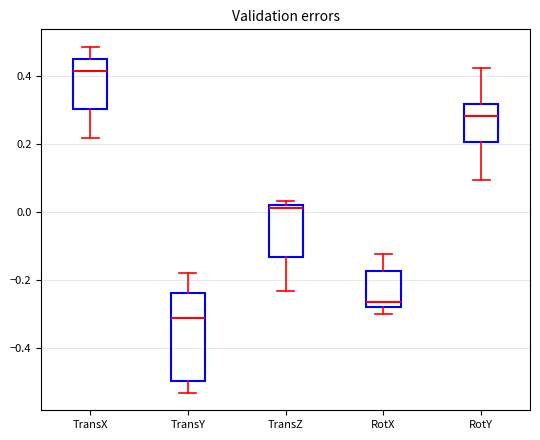

Reading left to right, transcribe this box plot: for each box, give where its median line is, the range the box spans, and where its two whiskers end, as read against the y-axis. The values are not printed on the chart, so give them approximately, as read against the axis.

TransX: median 0.42, box 0.30 to 0.46, whiskers 0.22 to 0.48
TransY: median -0.32, box -0.50 to -0.24, whiskers -0.54 to -0.18
TransZ: median 0.02 (just below the box's upper edge), box -0.14 to 0.02, whiskers -0.24 to 0.04
RotX: median -0.26, box -0.28 to -0.18, whiskers -0.30 to -0.12
RotY: median 0.28, box 0.20 to 0.32, whiskers 0.10 to 0.42